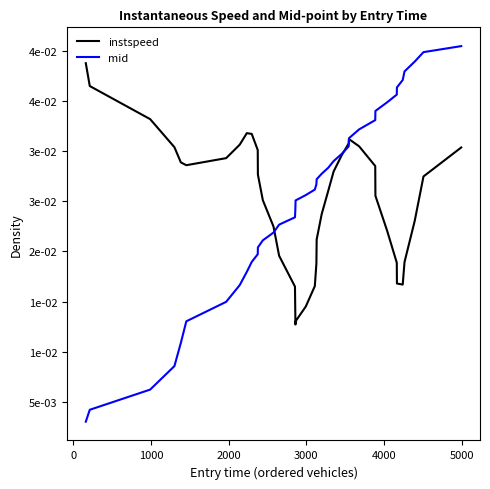

Does the chart display data point markers on the line(s)?

No